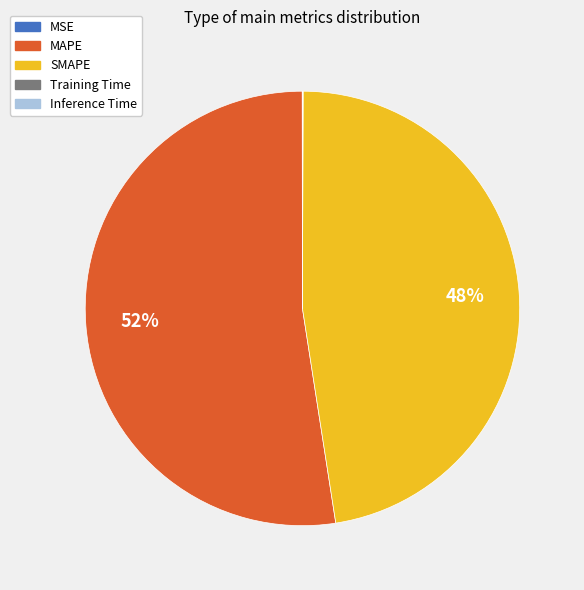

What is the ratio of the value at SMAPE to the value at MAPE?

0.9